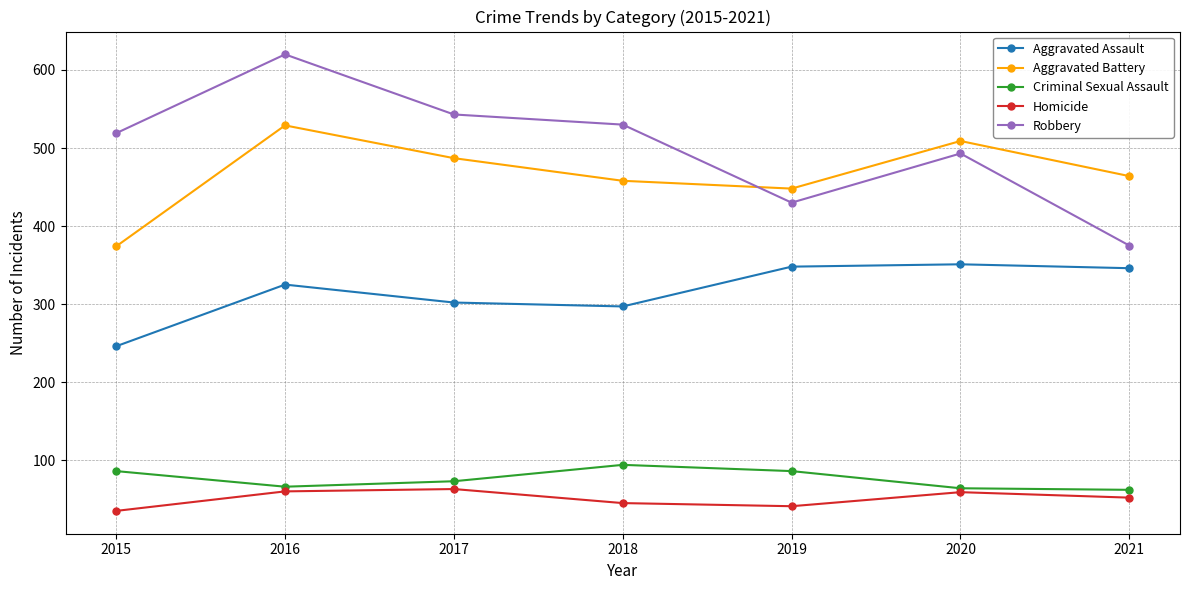

In Robbery, how many points are lower than both neighbors (excluding endpoints)?

1